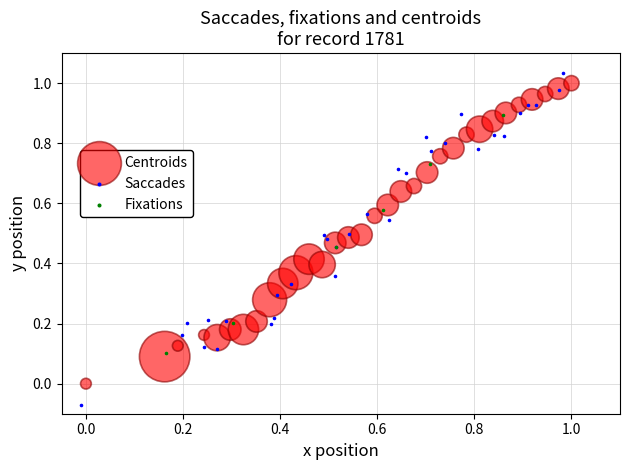

Which series has the largest Y range (max minus min)?

Saccades